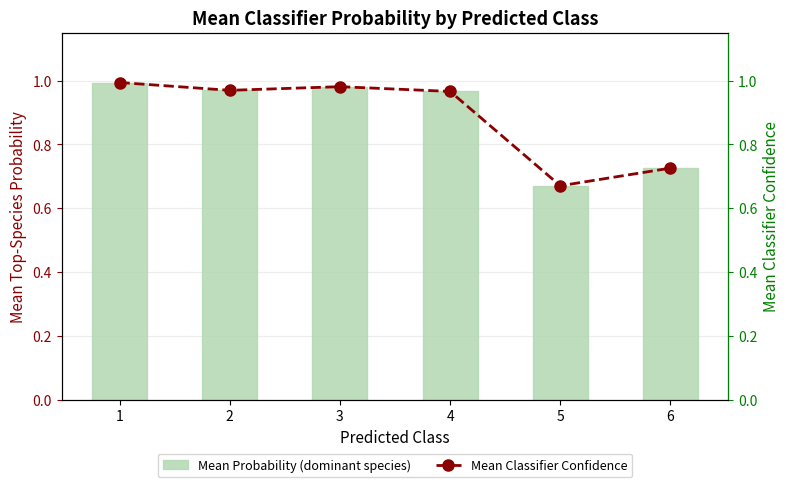

At which category is the sum across all series the highest?

1